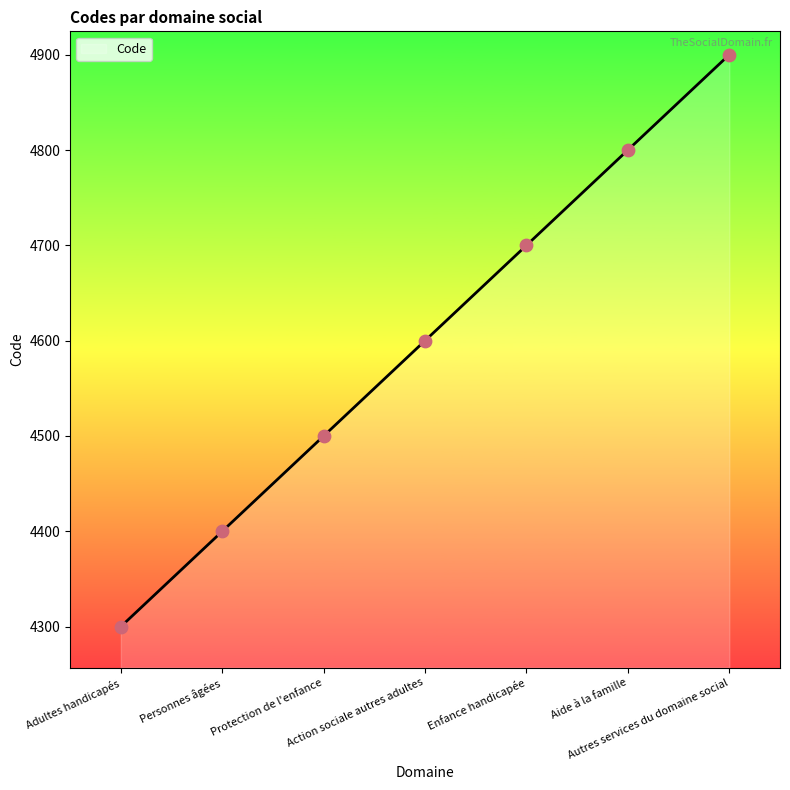

Approximately how many times larger is the value at Action sociale autres adultes compared to Adultes handicapés?

1.1